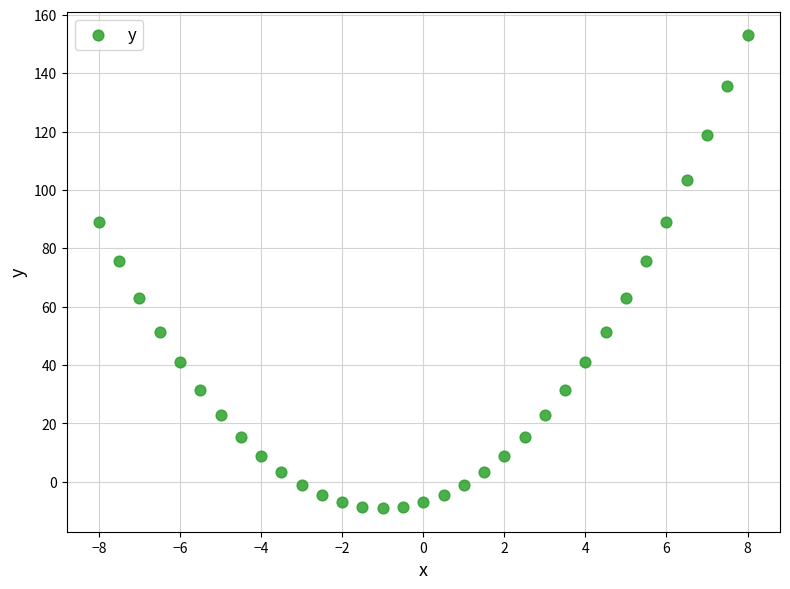

What is the range of Y values (max minus min)?

162.0